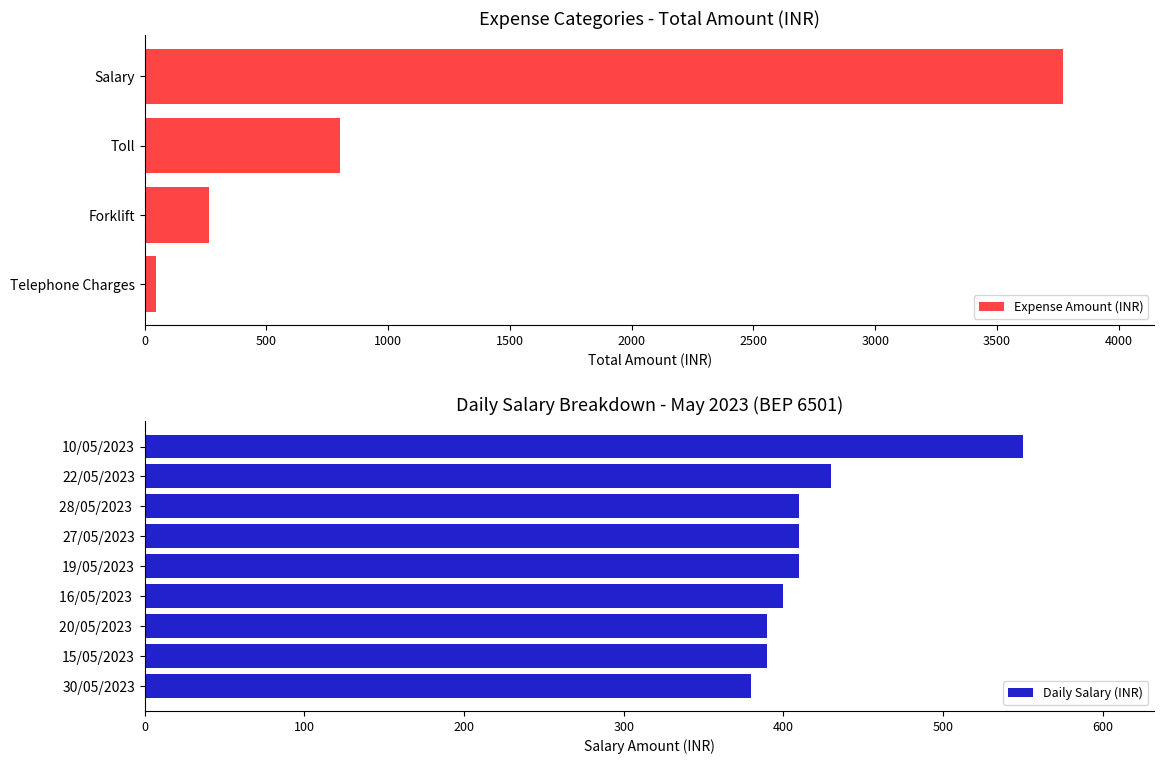

True or false: the data shows 168 at 1.

False